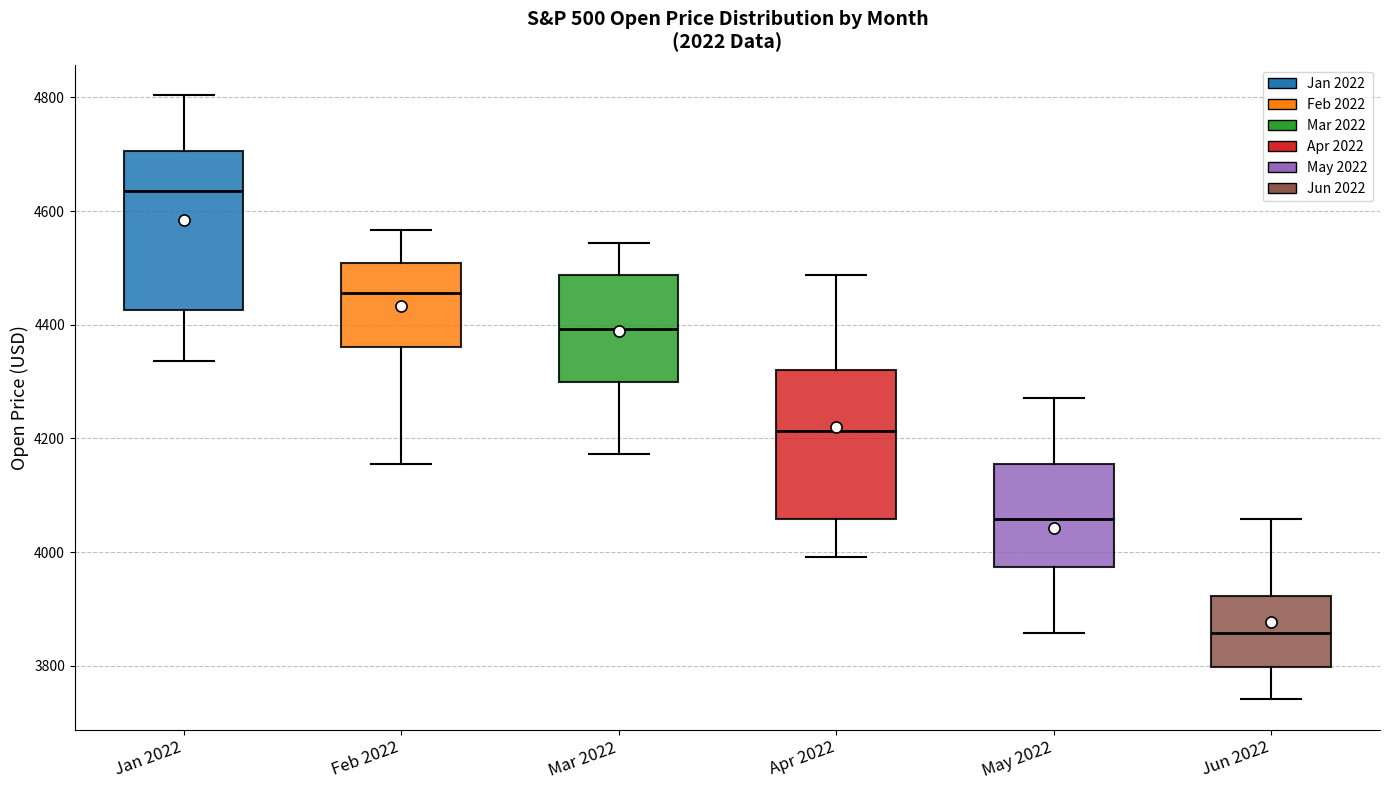

Reading left to right, read every box against the y-axis: the position of its median line, the range the box covers, and the ends of its whiskers. The values are not printed on the chart, so give them approximately, as read against the axis.

Jan 2022: median 4640, box 4420 to 4700, whiskers 4340 to 4800
Feb 2022: median 4460, box 4360 to 4500, whiskers 4160 to 4560
Mar 2022: median 4400, box 4300 to 4480, whiskers 4180 to 4540
Apr 2022: median 4220, box 4060 to 4320, whiskers 4000 to 4480
May 2022: median 4060, box 3980 to 4160, whiskers 3860 to 4280
Jun 2022: median 3860, box 3800 to 3920, whiskers 3740 to 4060